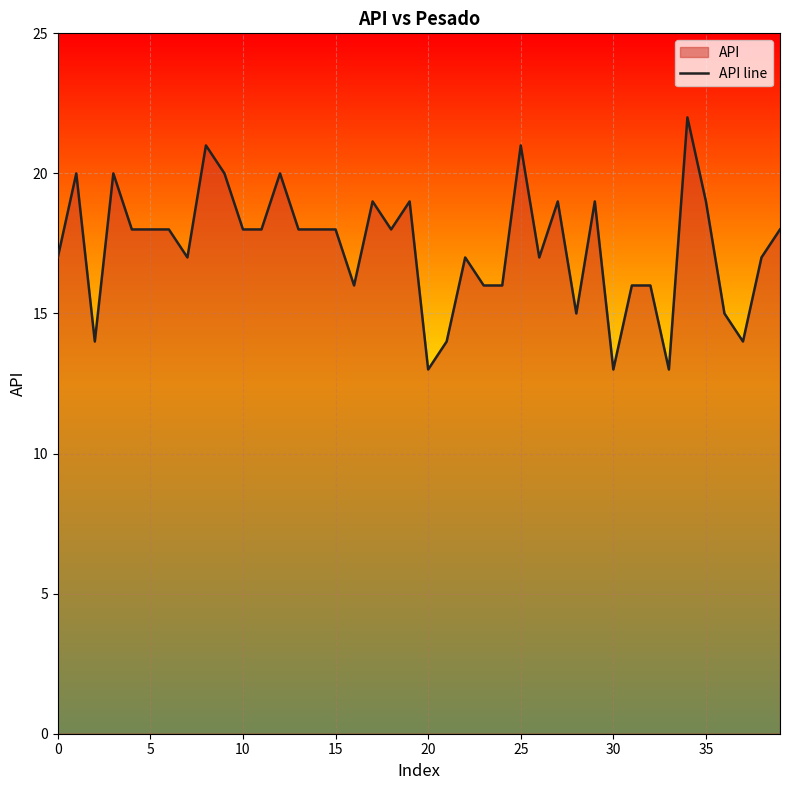

The chart shows a value of 7 at 33. True or false?

False